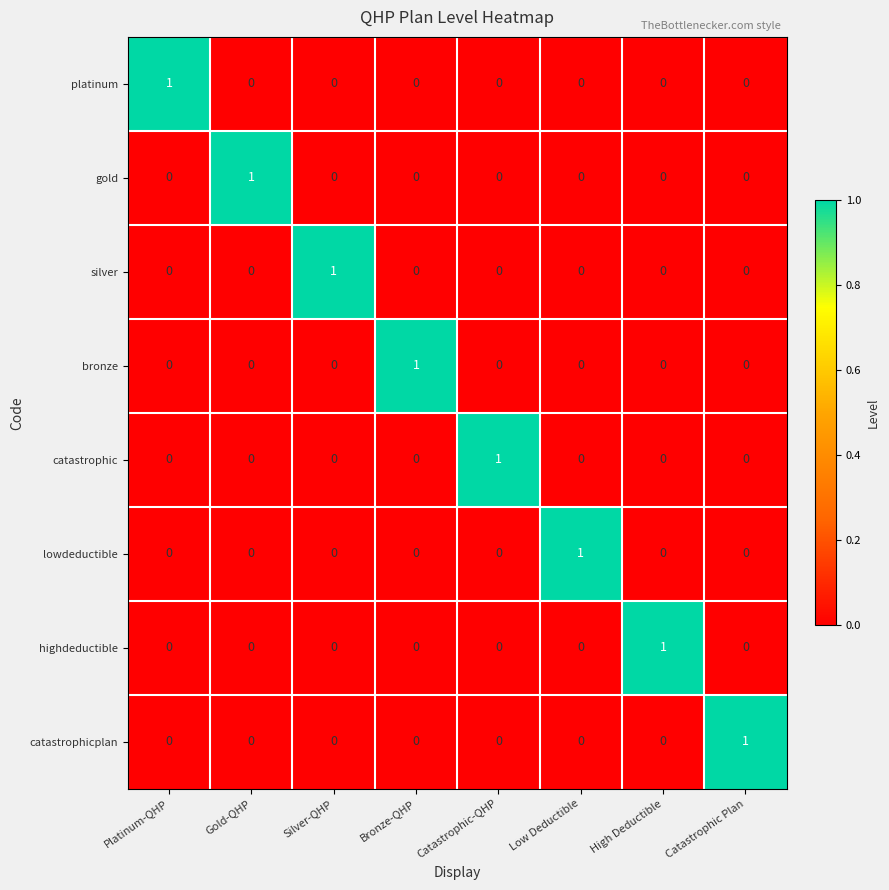

At which label does highdeductible reach its peak?

High Deductible